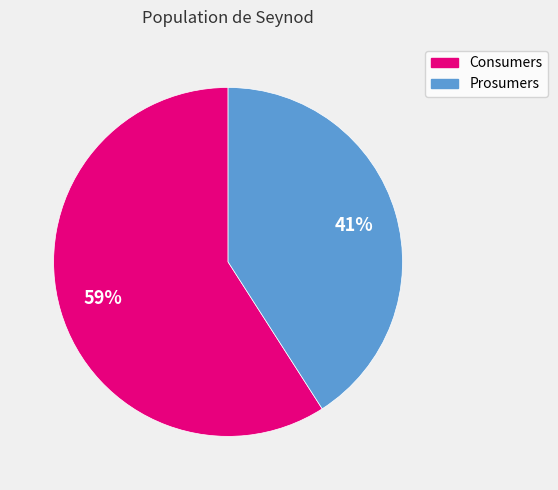

To the nearest percent, what is the difference between the largest and smallest slice percentages?

18%